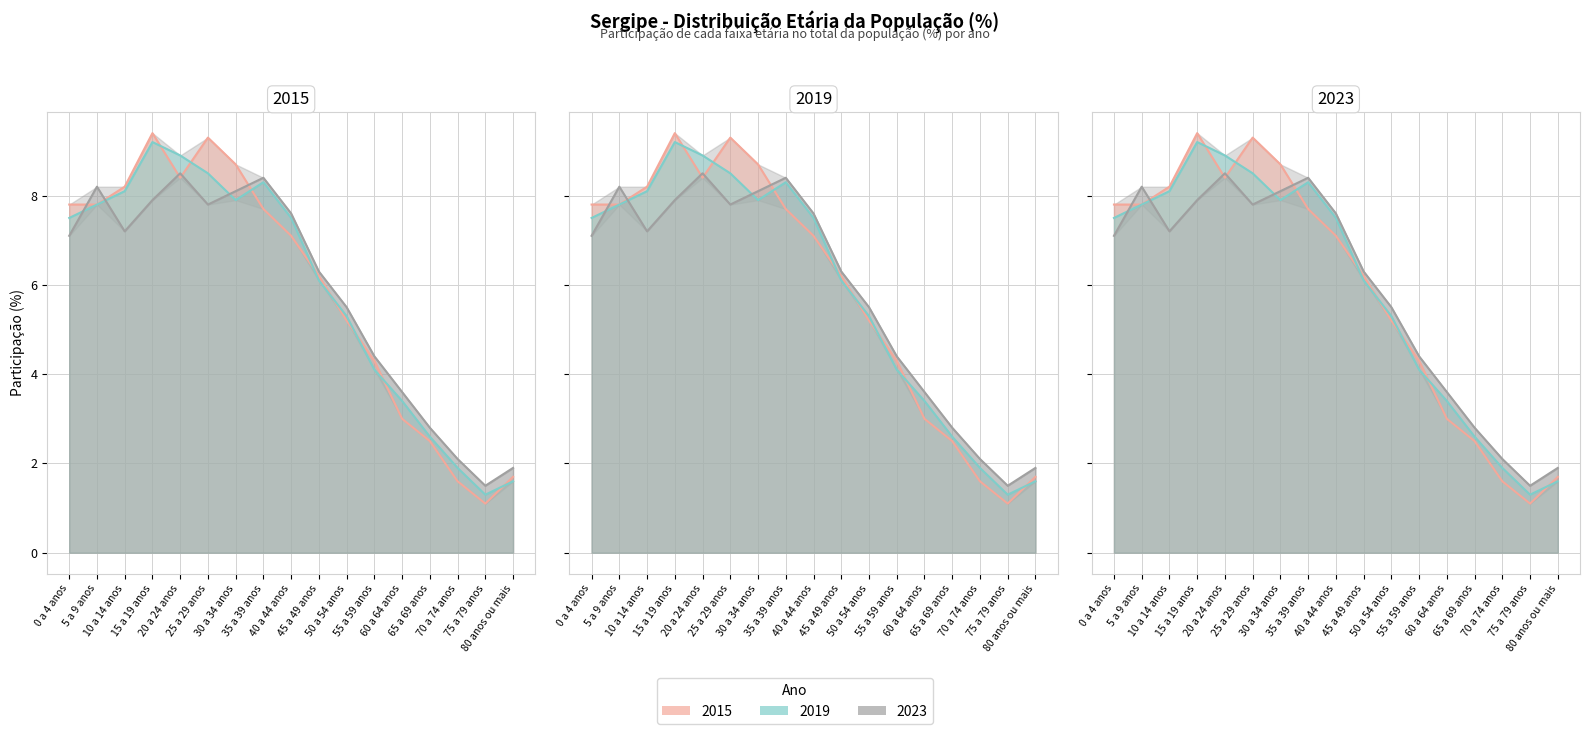

How many interior local valleys does the 2023 series have?

3